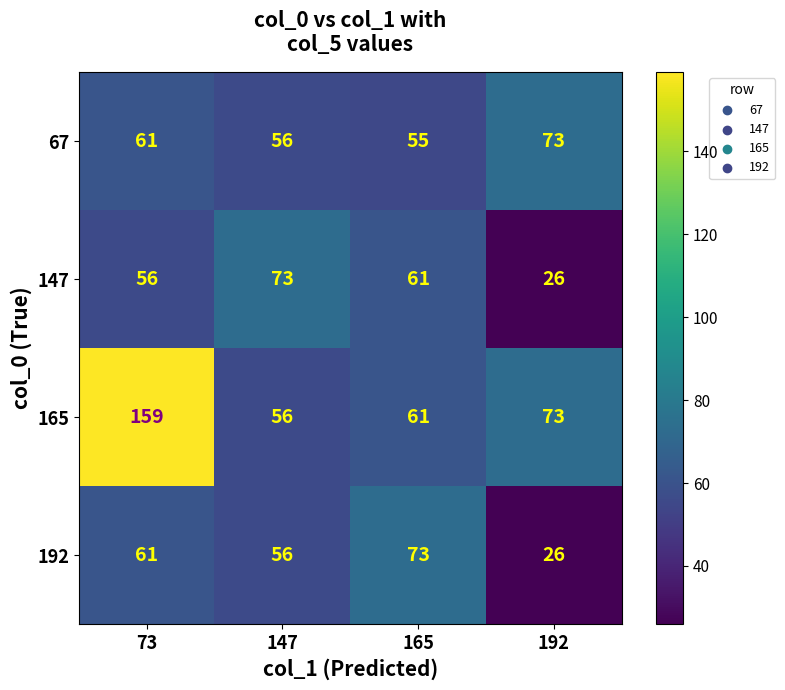

At which category does the chart reach its peak across all series?

73